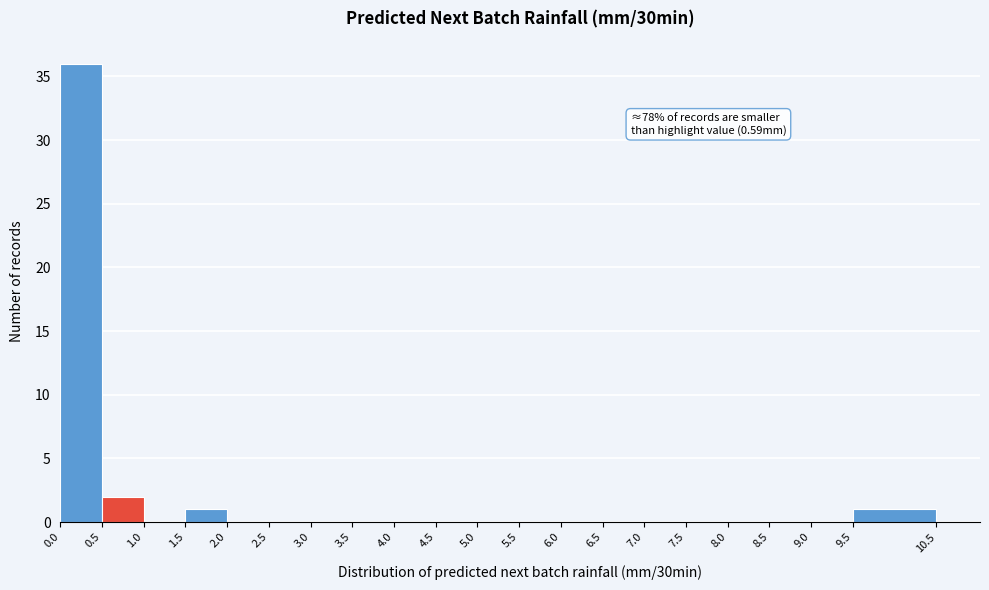

Which range on the x-axis has the tallest bar?

0.0 to 0.5